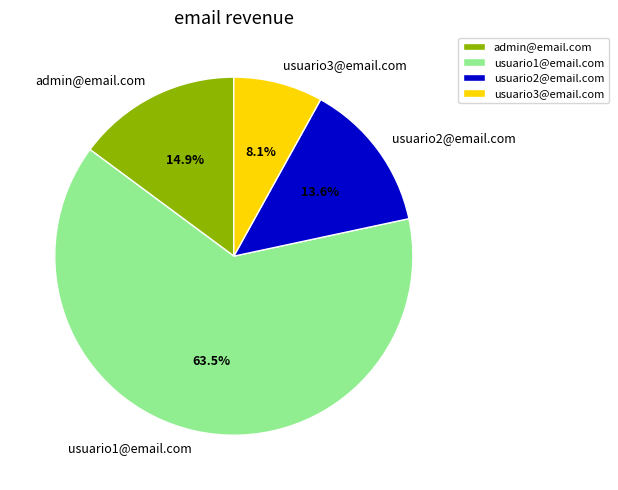

Is it true that usuario3@email.com is 8% of the pie?

True